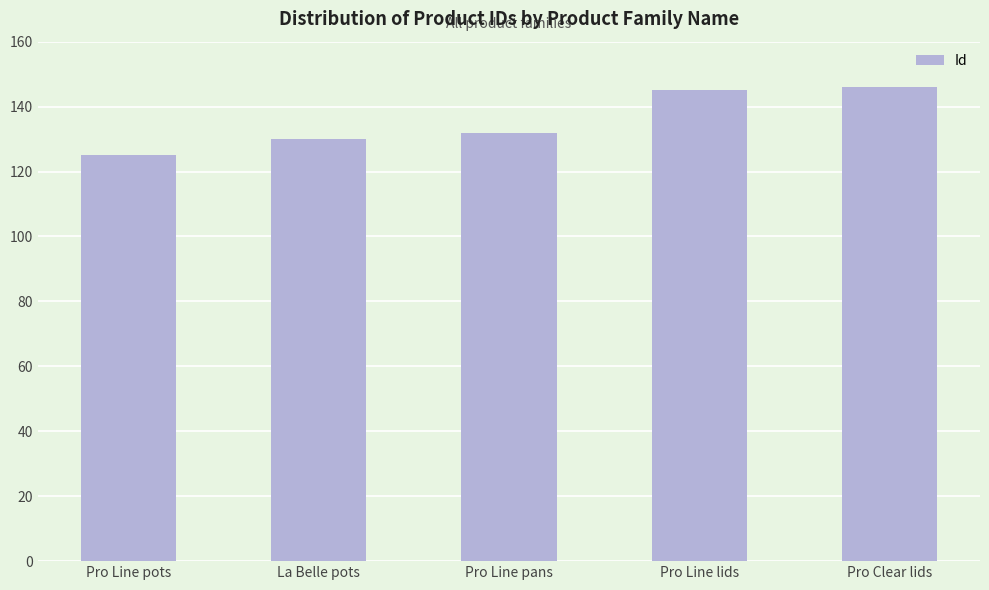

What is the difference between the second highest and second lowest values?

15